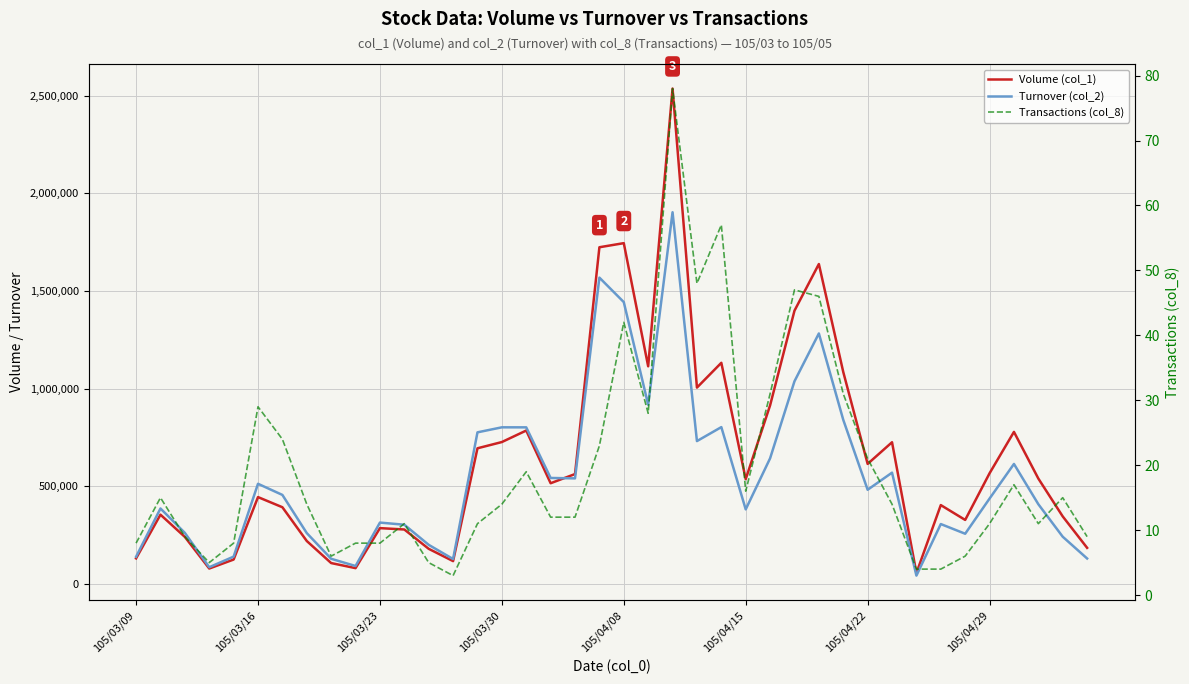

At which category is the sum across all series the highest?

22